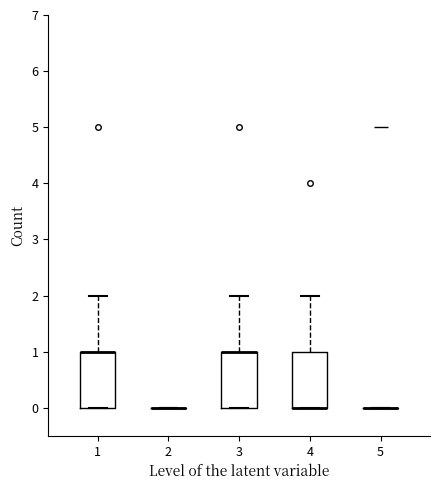

Where does the upper whisker of the box at x = 4 end on the y-axis? The values are not printed on the chart, so give them approximately, as read against the axis.

2